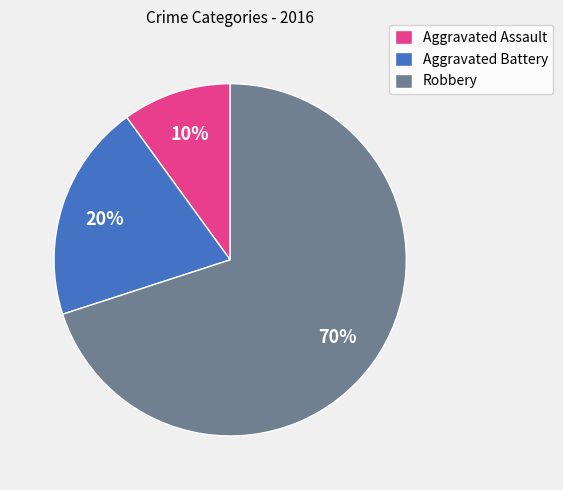

Combined, do Aggravated Battery and Robbery account for over 50%?

Yes